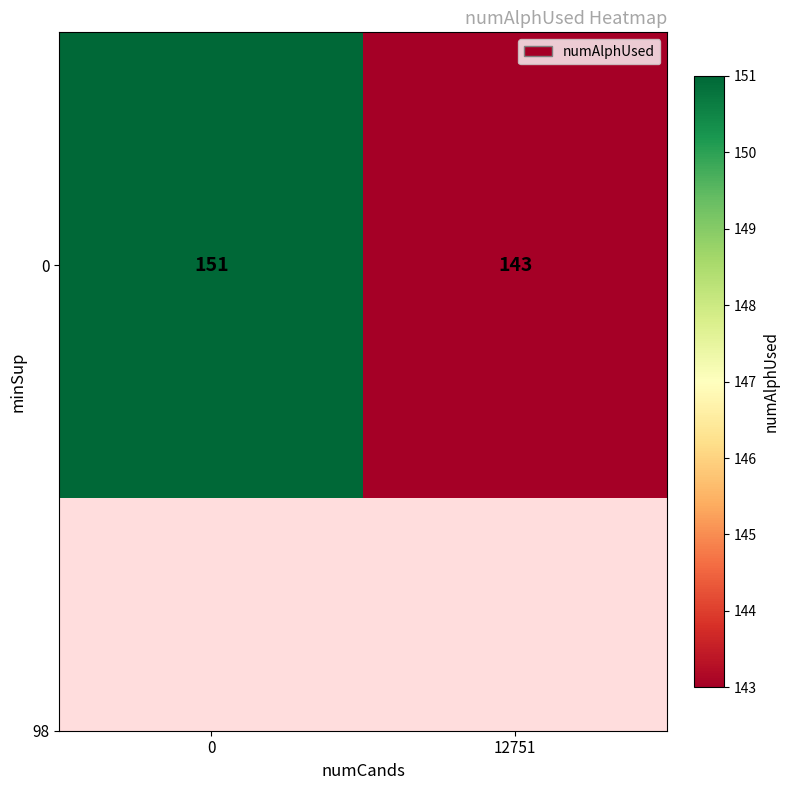

What is the sum of all values?

294